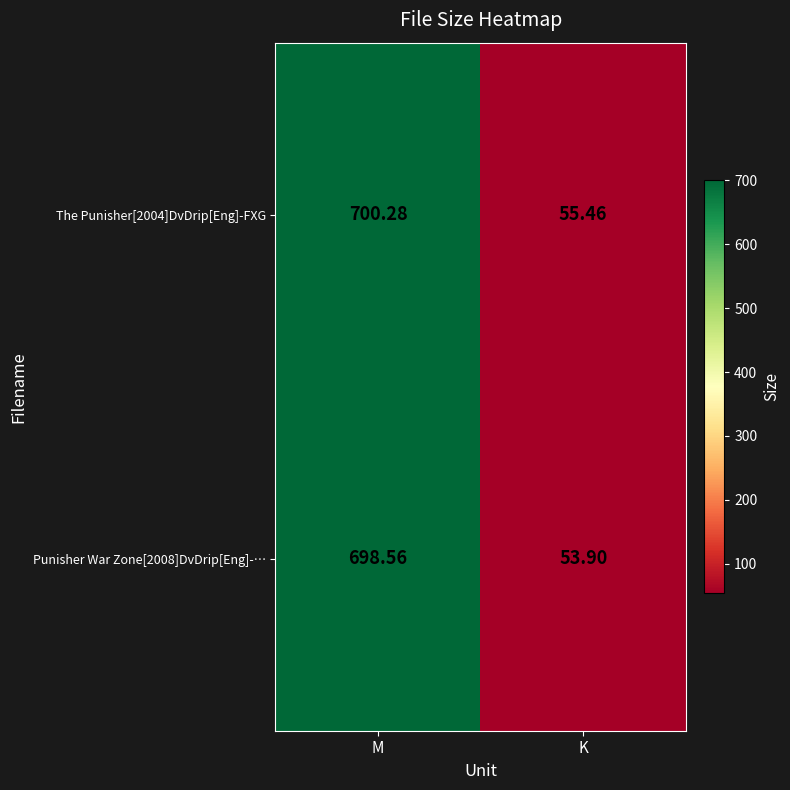

Count the number of data series in this chart.

2